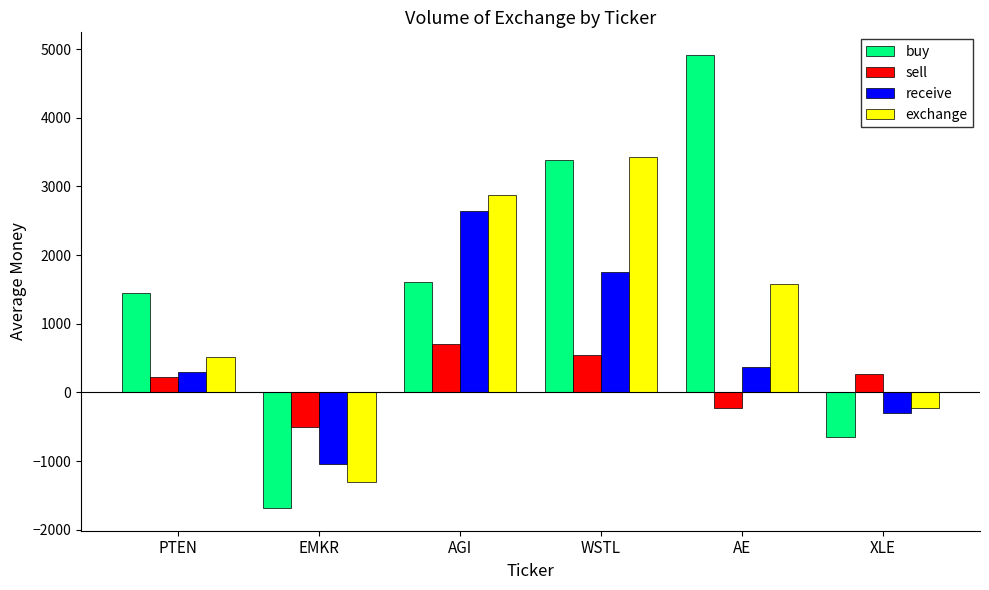

What is the label of the 5th bar from the left?

AE